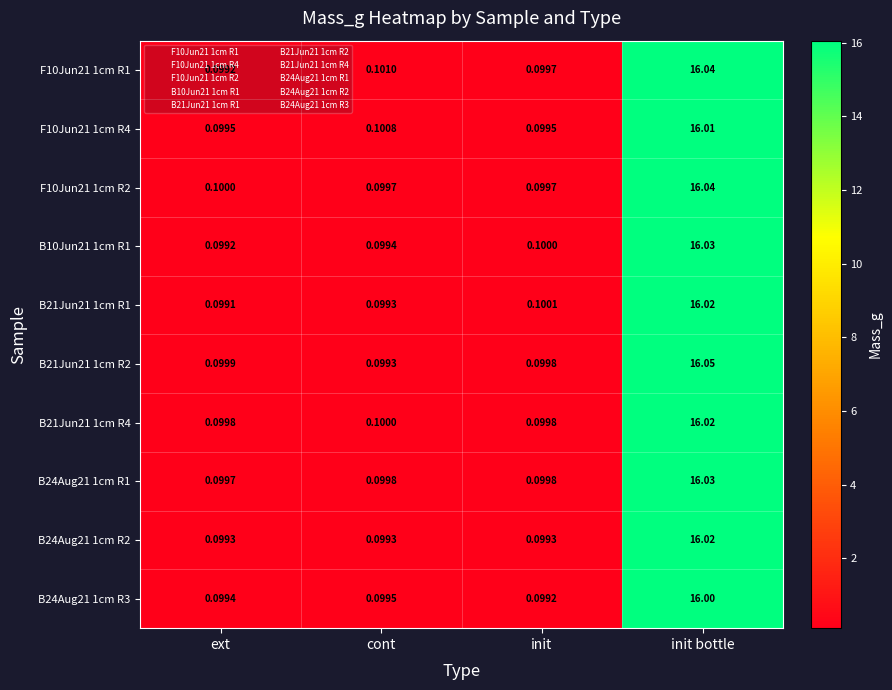

At which category does the chart reach its peak across all series?

init bottle